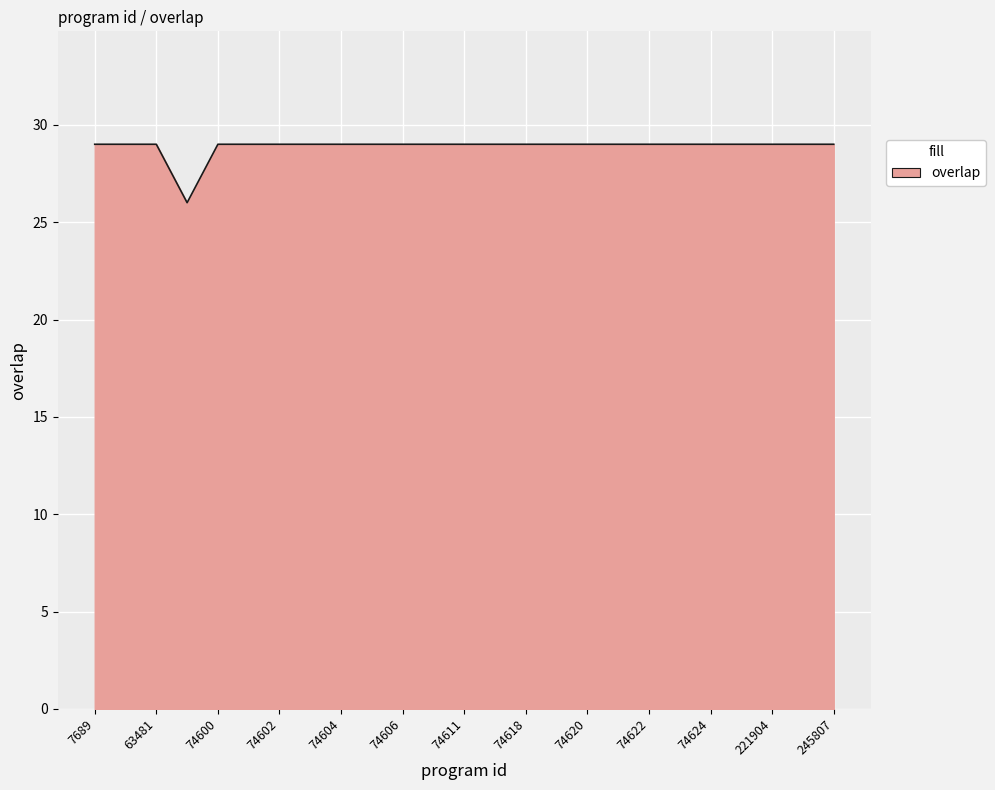

What is the smallest value displayed?

26